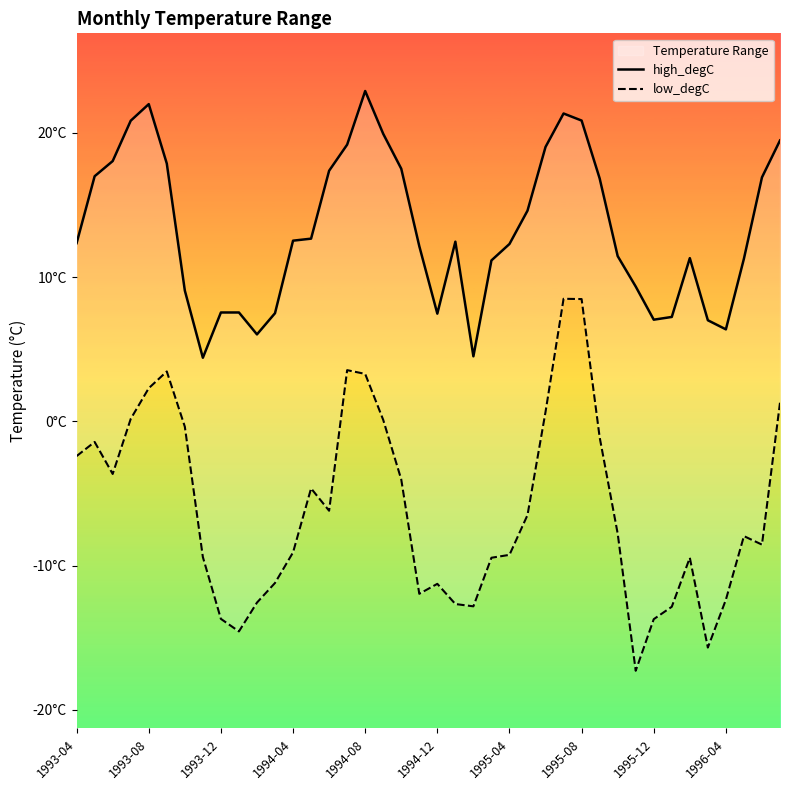

Reading right to left, list all the values displayed in this chart.

high_degC: 19.5	16.9	11.3	6.4	7.0	11.3	7.2	7.0	9.3	11.5	16.9	20.9	21.4	19.0	14.6	12.3	11.2	4.5	12.5	7.5	12.2	17.5	19.9	22.9	19.2	17.4	12.7	12.5	7.5	6.0	7.5	7.5	4.4	9.1	17.9	22.0	20.9	18.1	17.0	12.4
low_degC: 1.3	-8.6	-8.0	-12.4	-15.7	-9.5	-12.9	-13.7	-17.3	-7.8	-1.1	8.5	8.5	0.7	-6.5	-9.3	-9.5	-12.8	-12.7	-11.3	-12.0	-4.0	0.1	3.3	3.5	-6.2	-4.7	-9.1	-11.2	-12.6	-14.6	-13.7	-9.4	-0.4	3.5	2.3	0.2	-3.6	-1.4	-2.4